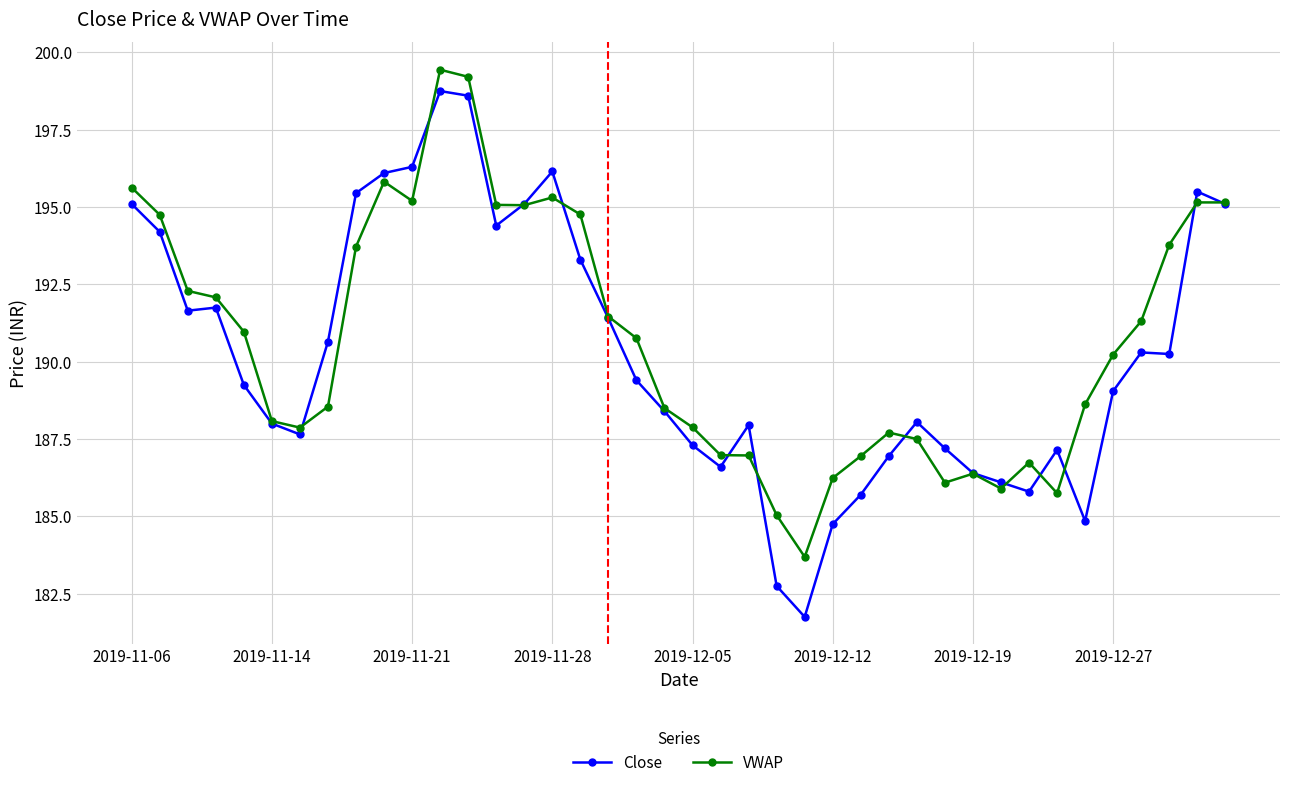

Is this an area chart (filled region under the line)?

No